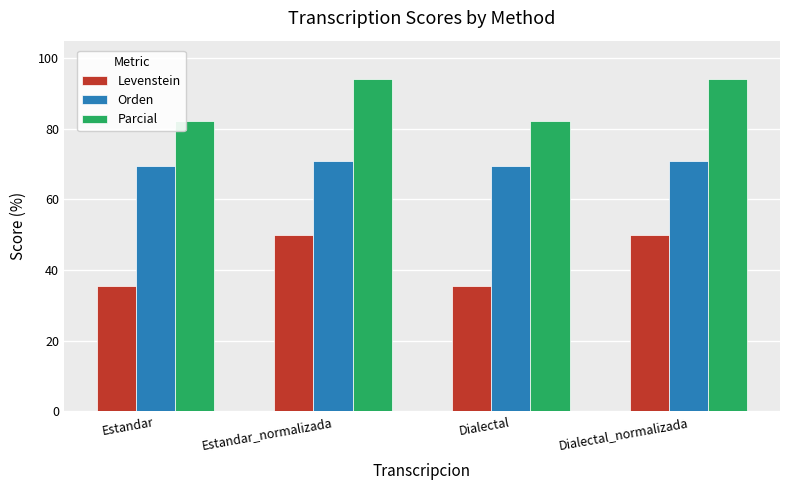

What position from the right is Dialectal?

2